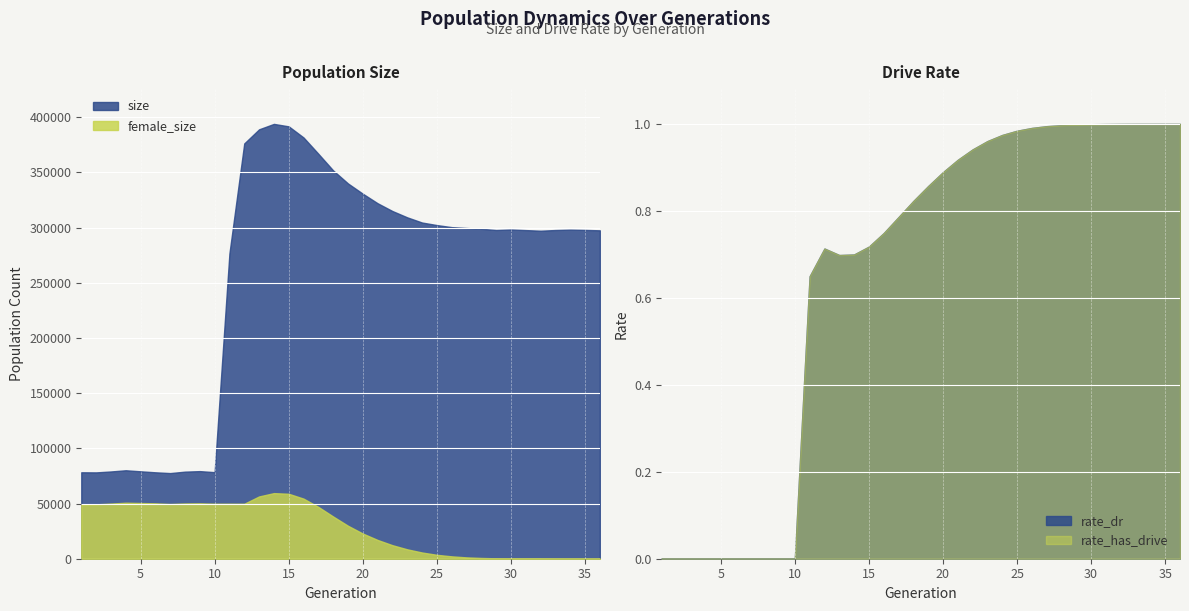

What is the greatest value displayed?

393908.0